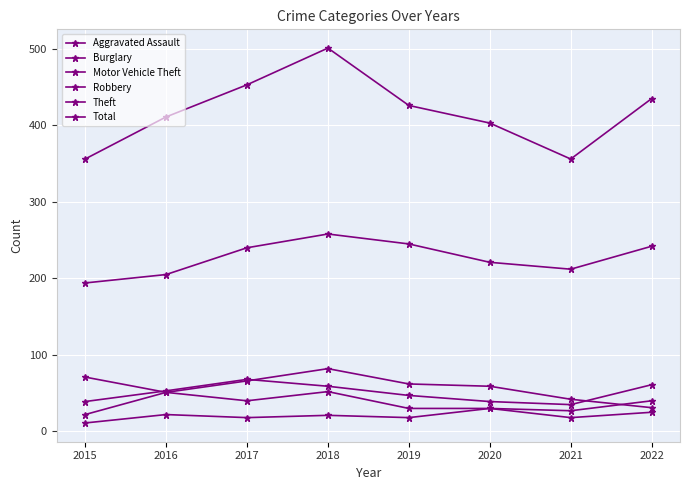

How many categories are shown in the chart?

8